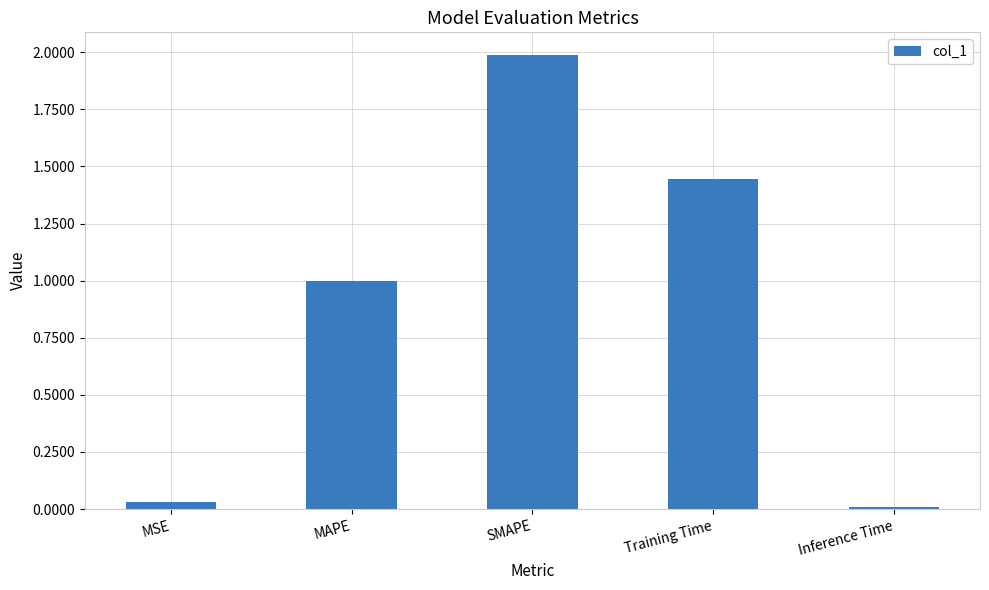

What is the maximum value shown in the chart?

2.0